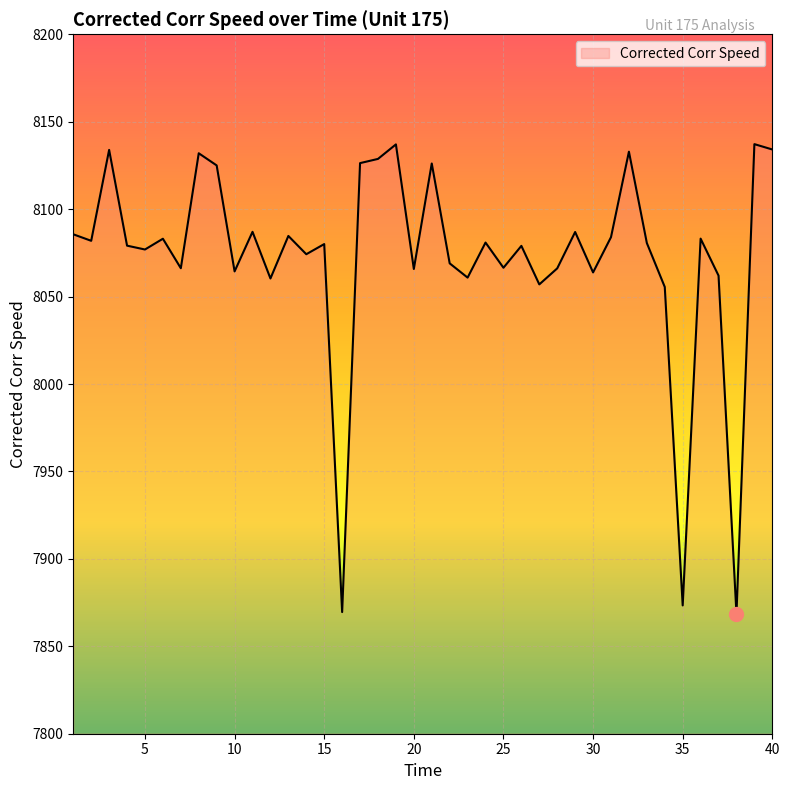

What is the smallest value displayed?

7868.5